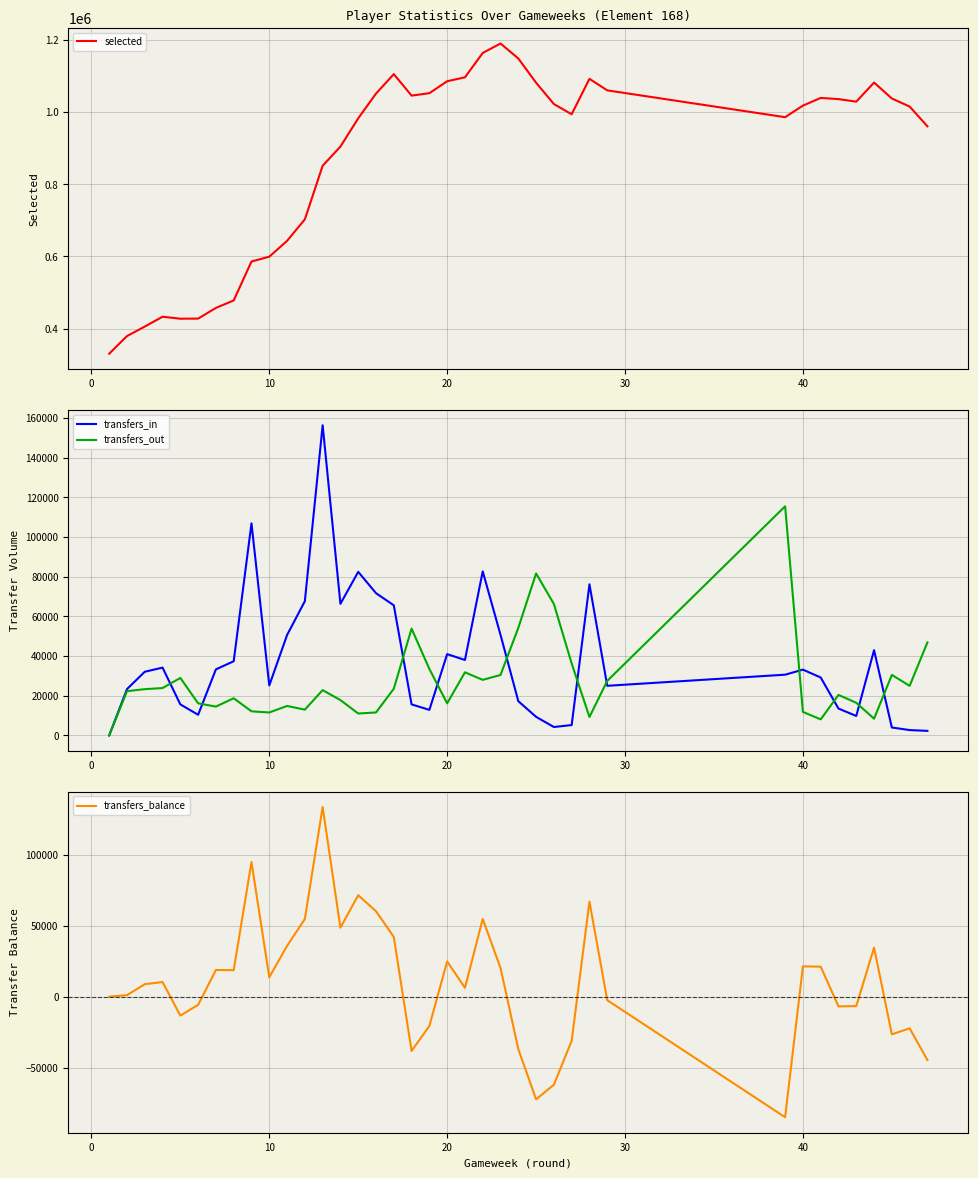

The value of transfers_in at 40 is 33174. True or false?

True